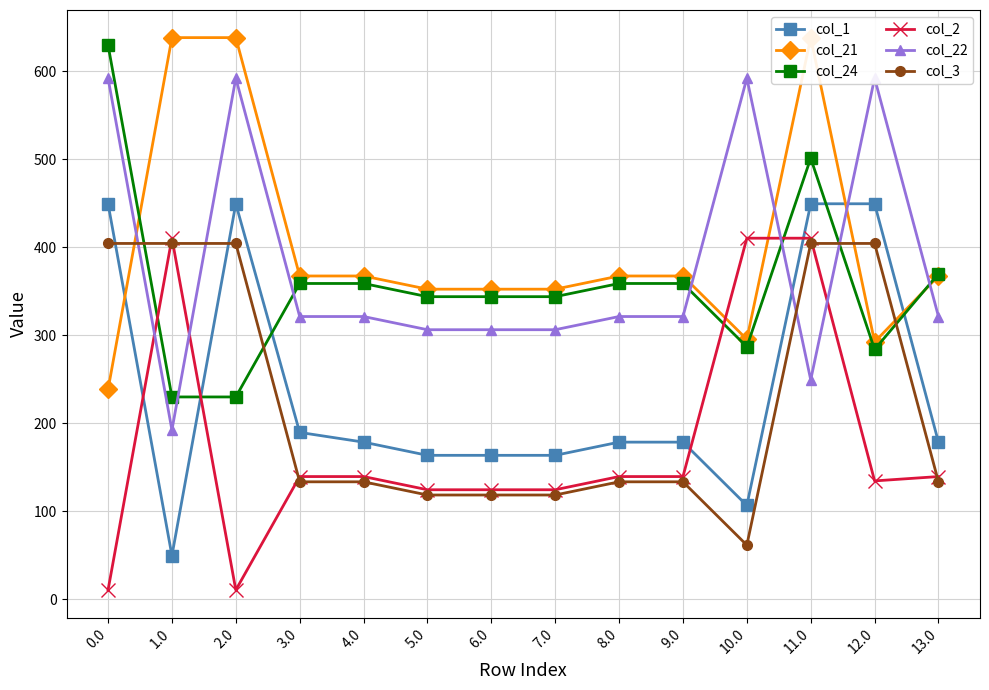

What is the total value across all series at 10.0?

1752.7